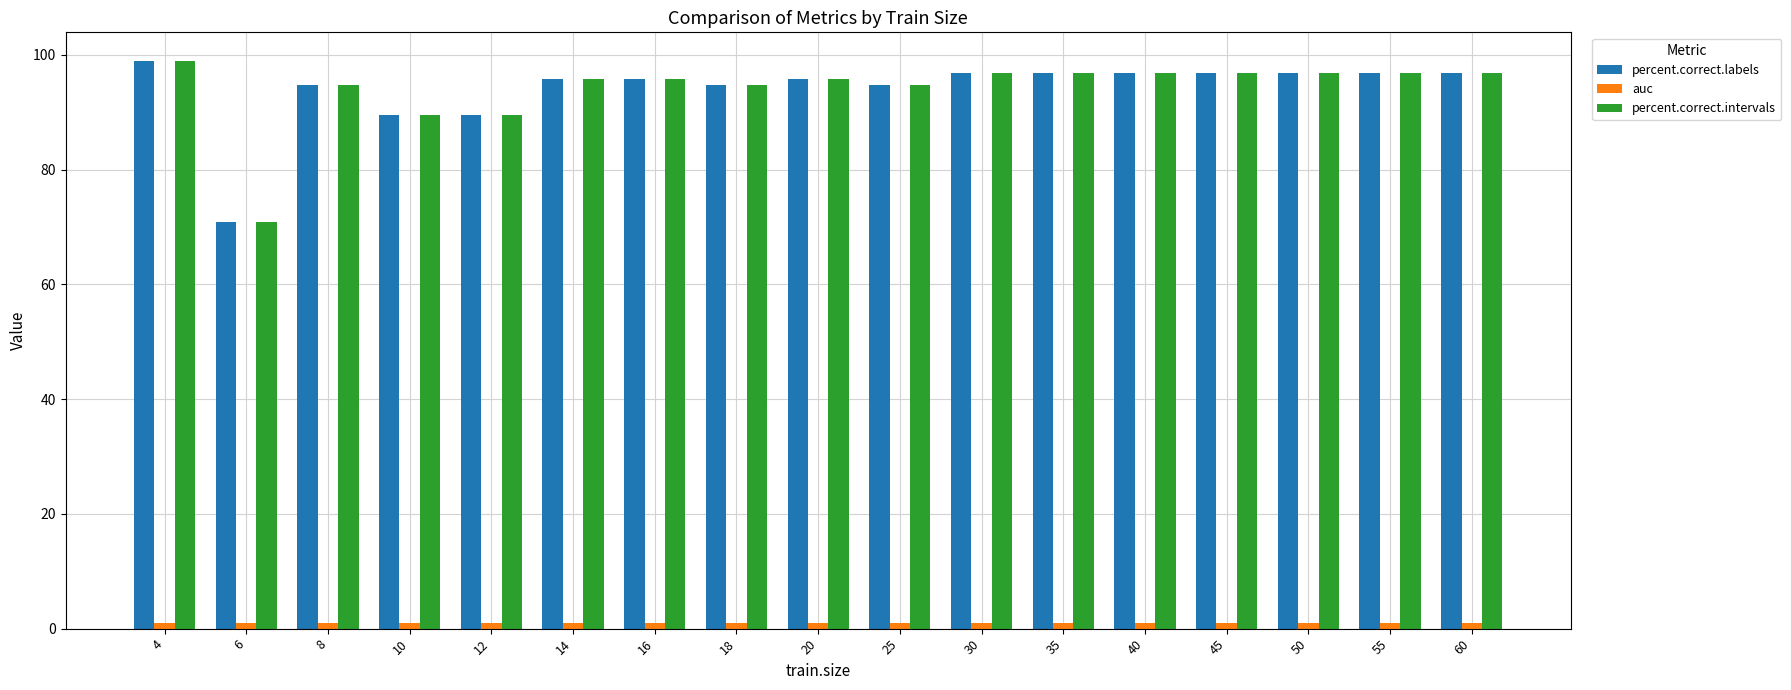

What is the spread (max minus min) of values at 14?

94.9